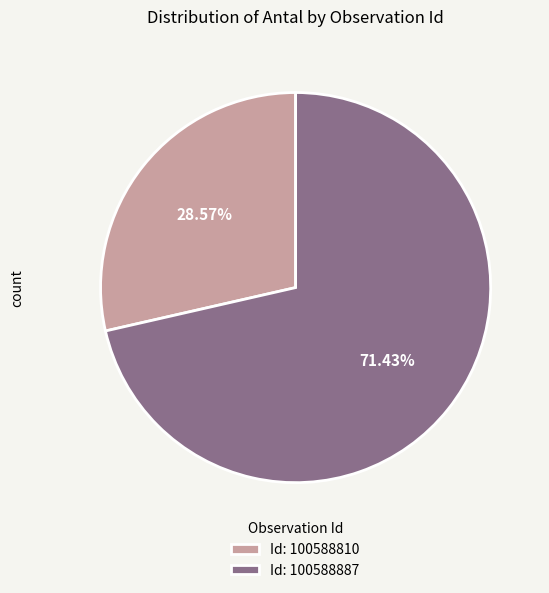

Do Id: 100588887 and Id: 100588810 together represent more than half of the pie?

Yes